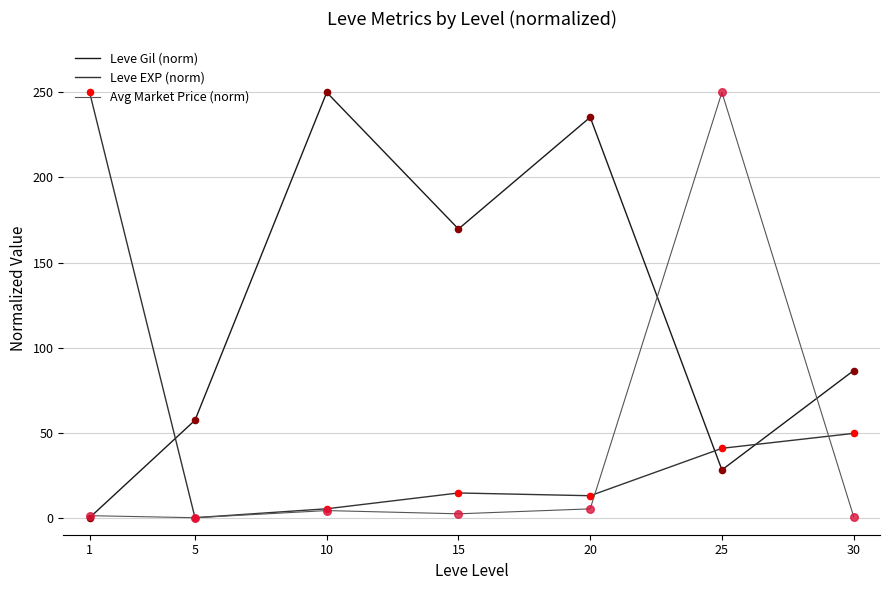

Is the value of Leve EXP (norm) at 20 greater than the value of Leve Gil (norm) at 15?

No